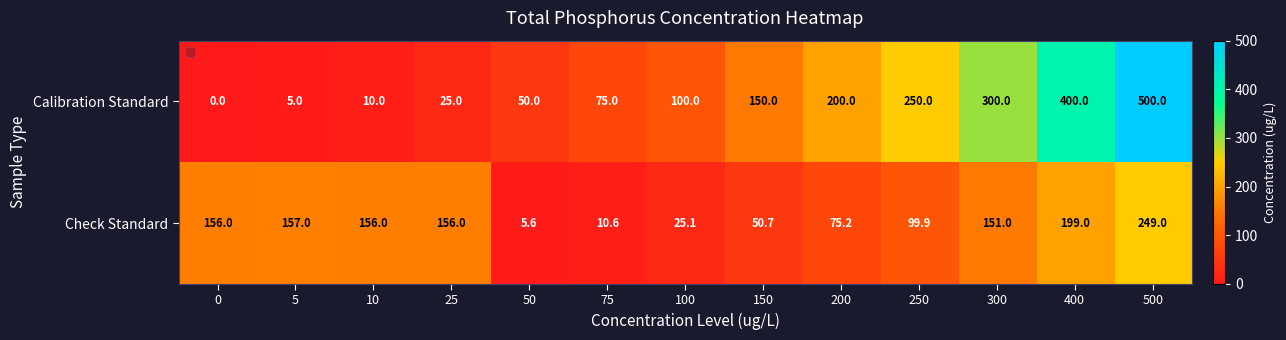

True or false: Calibration Standard has a value of 500.0 at 500.

True